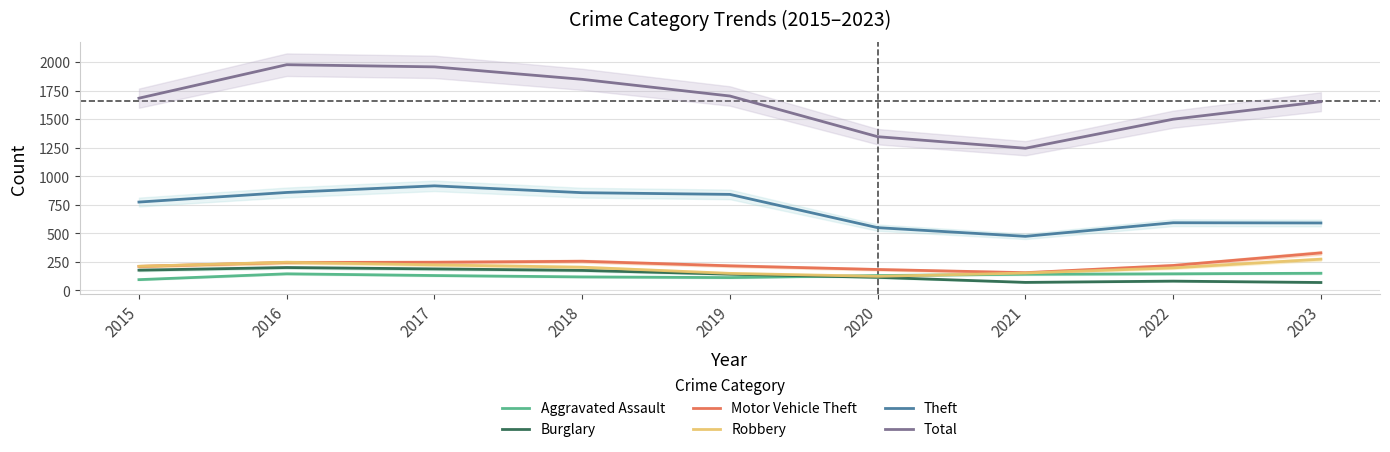

Rank the series by their maximum value, from lowest to highest.

Aggravated Assault, Burglary, Robbery, Motor Vehicle Theft, Theft, Total